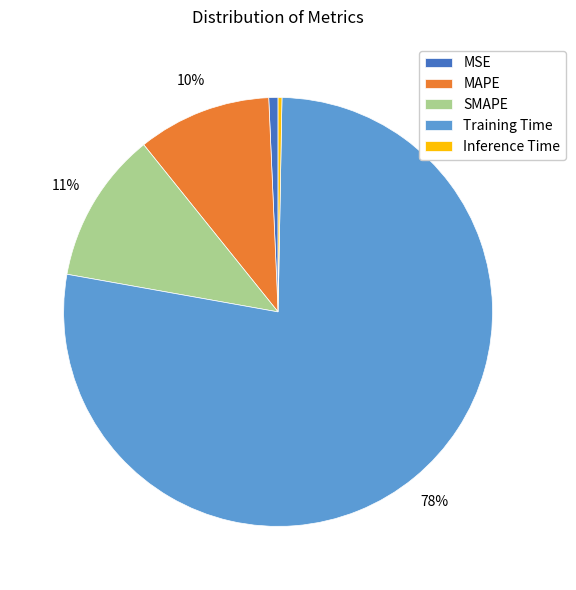

Is it true that Training Time is 78% of the pie?

True